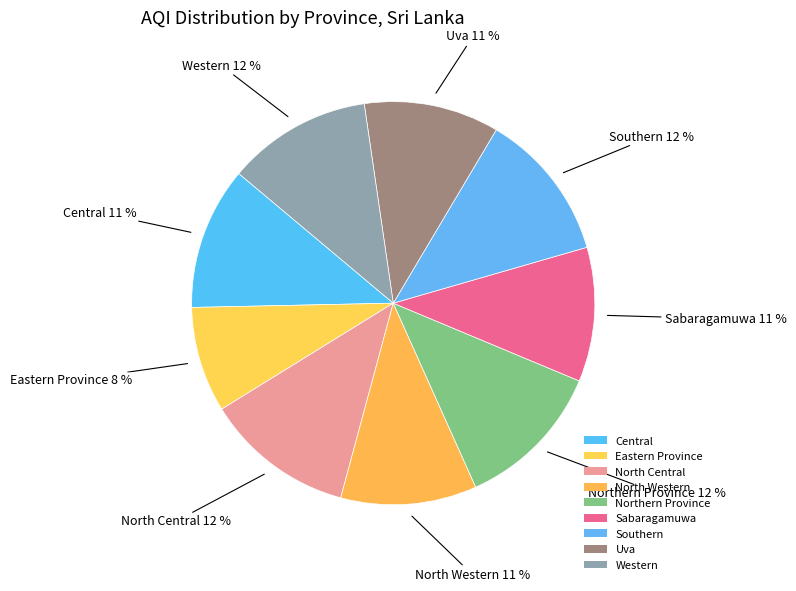

What is the total percentage of Uva and Southern?

22.8%